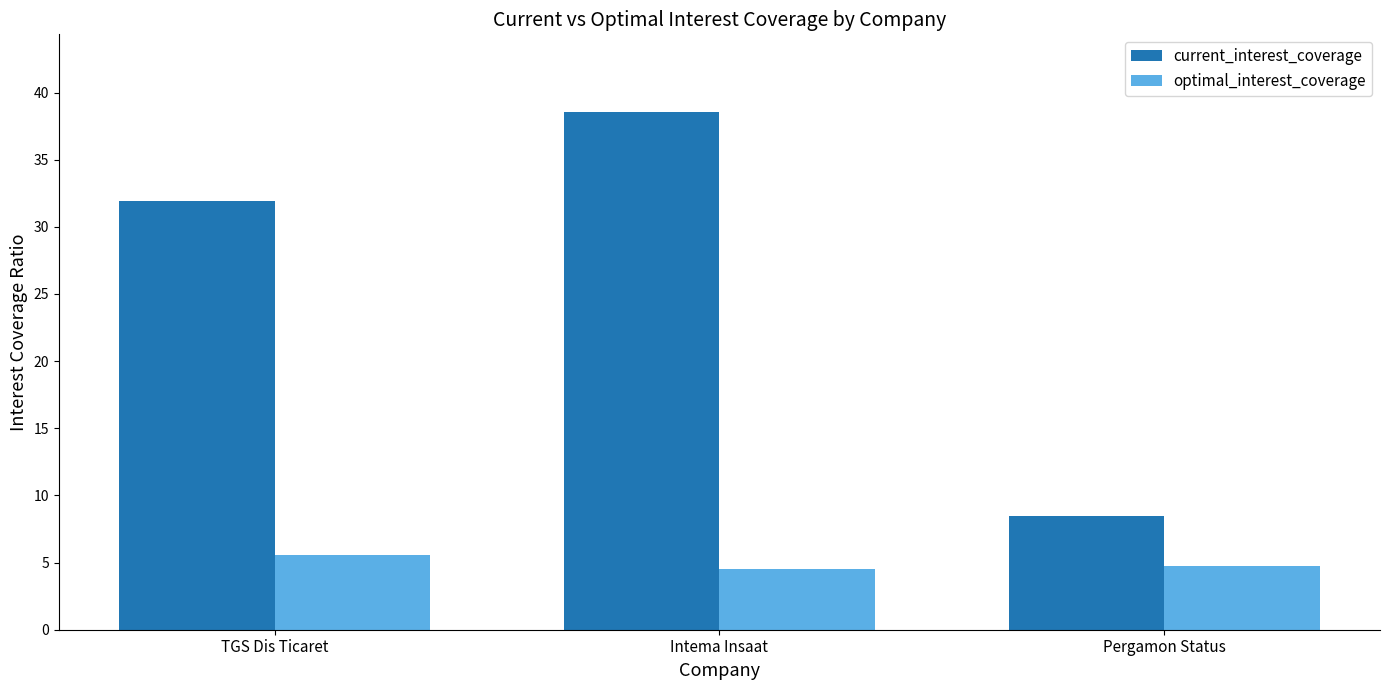

What is the minimum value for current_interest_coverage?

8.5